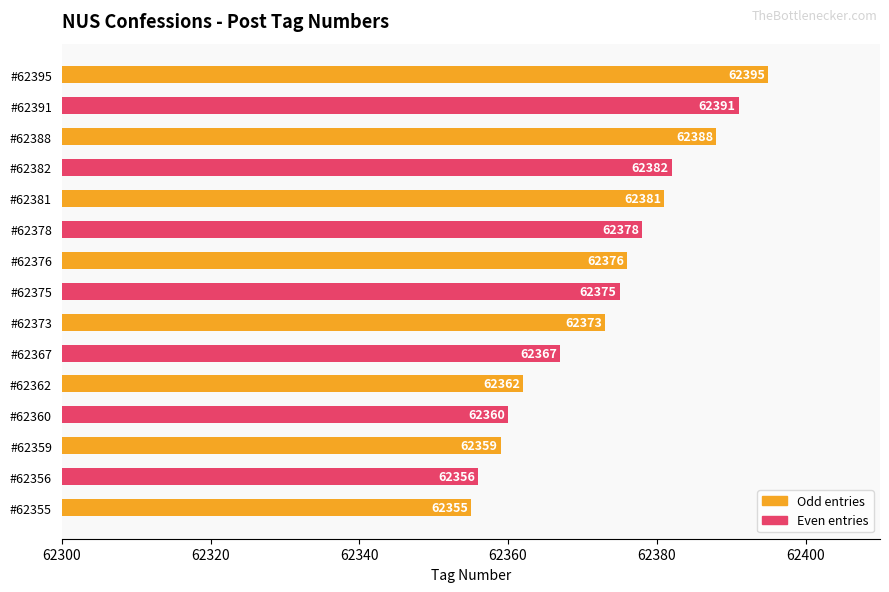

Where is the data nearest to the value 62375?

#62375